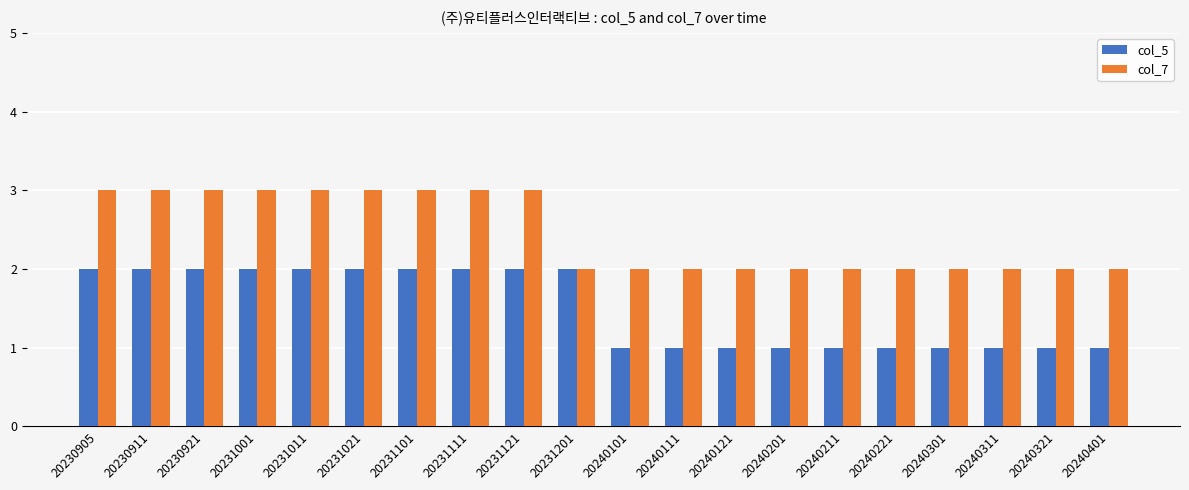

What is the sum of all col_5 values?

30